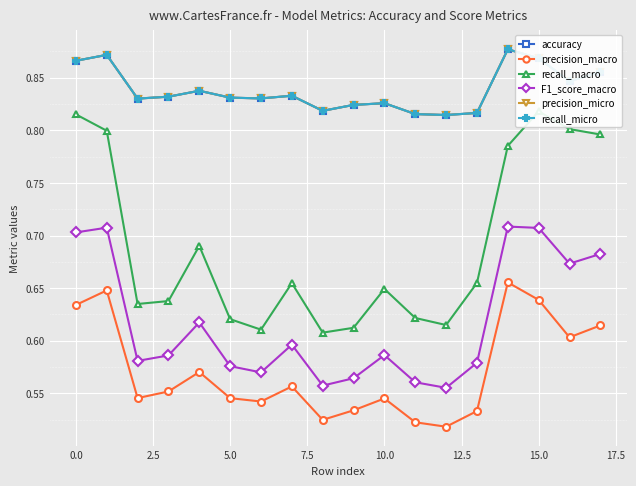

Between 10.0 and 20.0, which is larger?

10.0